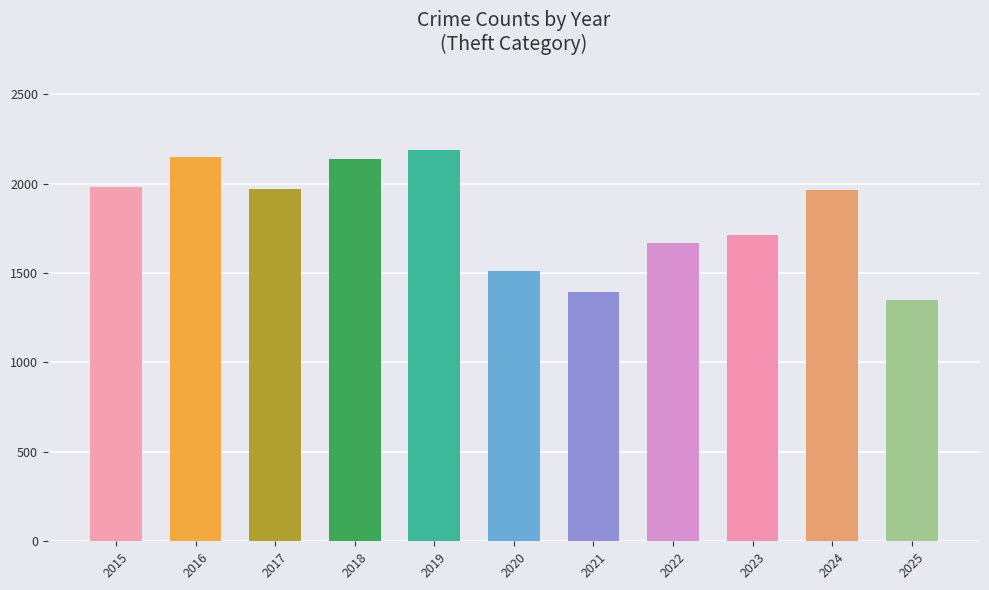

True or false: the data shows 279 at 2021.

False